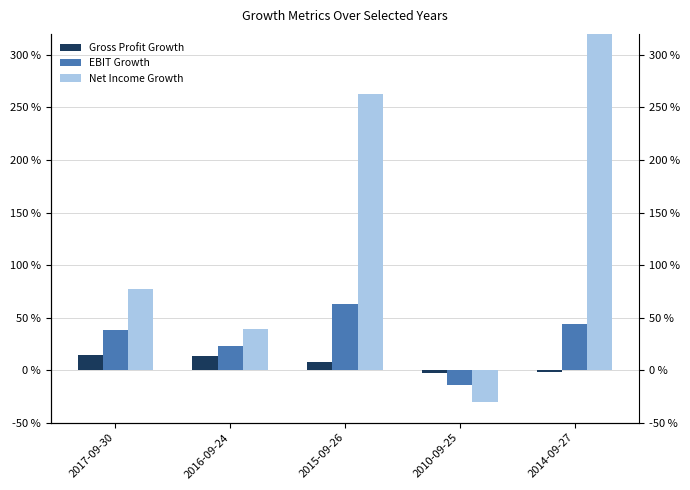

Reading right to left, transcribe all the data shown in this chart.

Gross Profit Growth: 2014-09-27=-0.0	2010-09-25=-0.0	2015-09-26=0.1	2016-09-24=0.1	2017-09-30=0.1
EBIT Growth: 2014-09-27=0.4	2010-09-25=-0.1	2015-09-26=0.6	2016-09-24=0.2	2017-09-30=0.4
Net Income Growth: 2014-09-27=5.6	2010-09-25=-0.3	2015-09-26=2.6	2016-09-24=0.4	2017-09-30=0.8